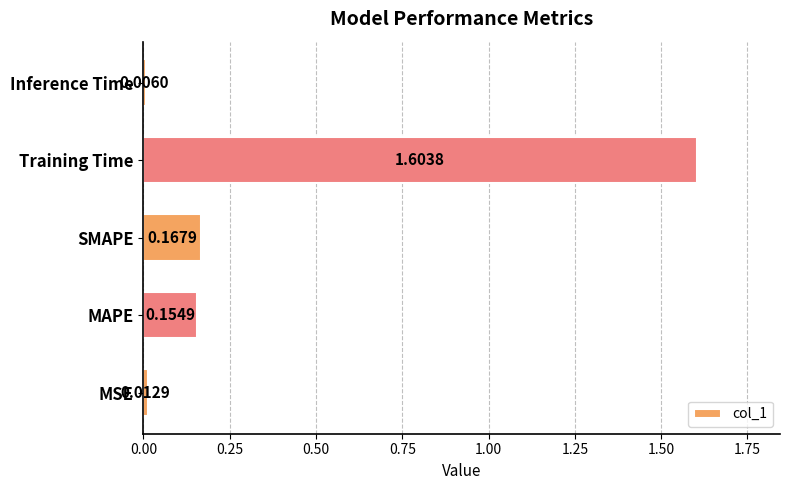

What is the sum of all values?

1.9